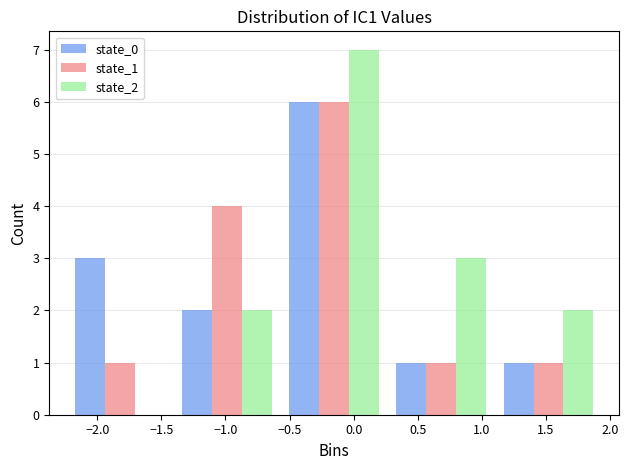

Reading left to right, list every range on the x-axis with the height of the bar of each series over it. Neither the bar edges nor the heights are printed on the chart, so give them approximately, as read against the axes.

-2.25 to -1.40: state_0=3	state_1=1	state_2=0
-1.40 to -0.55: state_0=2	state_1=4	state_2=2
-0.55 to 0.25: state_0=6	state_1=6	state_2=7
0.25 to 1.10: state_0=1	state_1=1	state_2=3
1.10 to 1.95: state_0=1	state_1=1	state_2=2